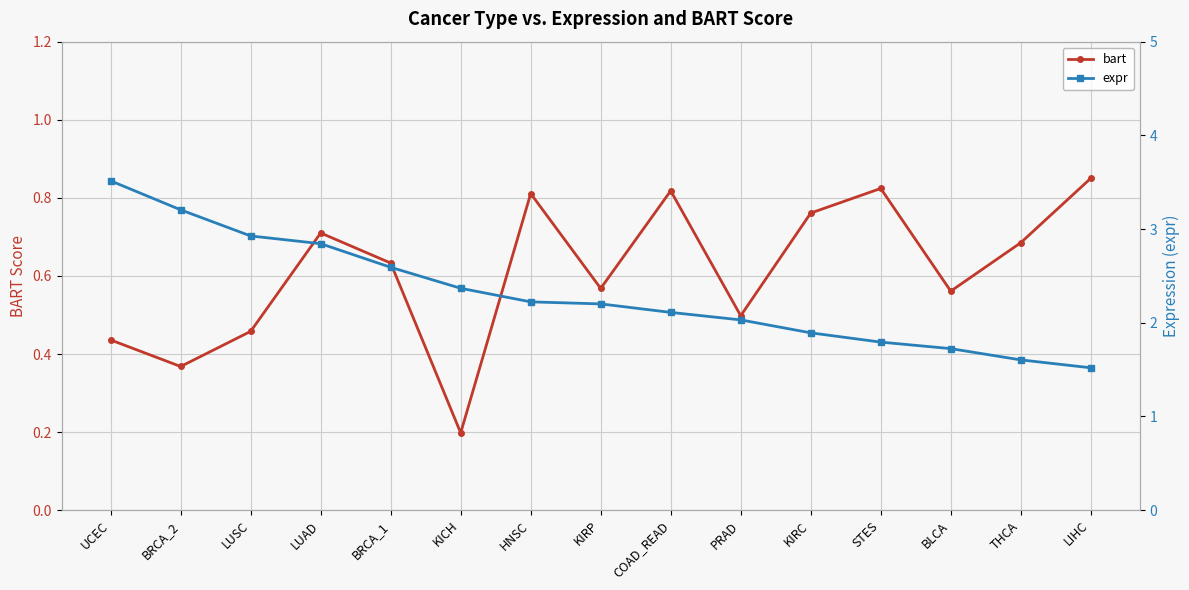

True or false: expr and bart cross at least once.

False